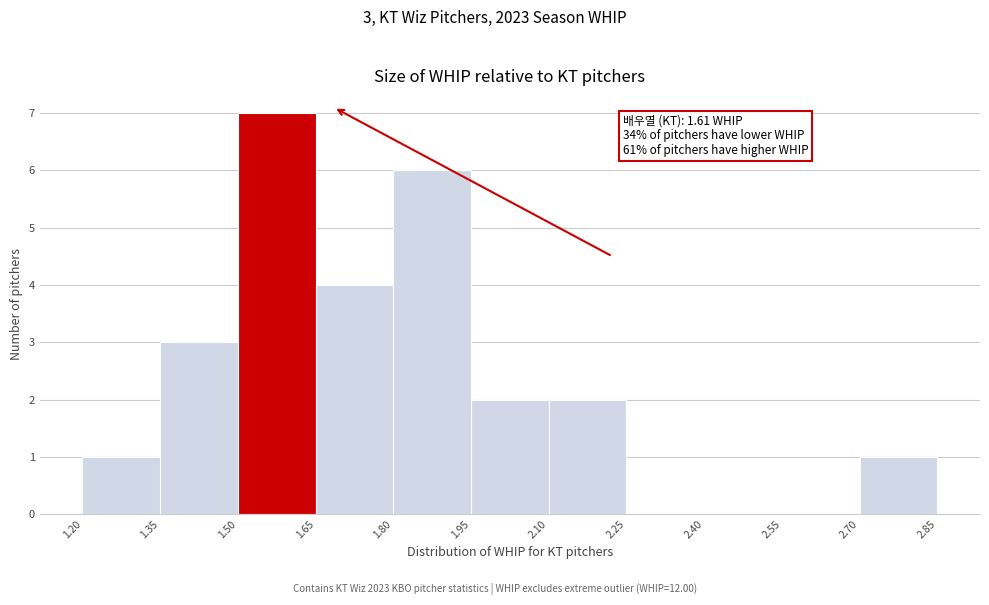

Which range on the x-axis has the tallest bar?

1.50 to 1.65